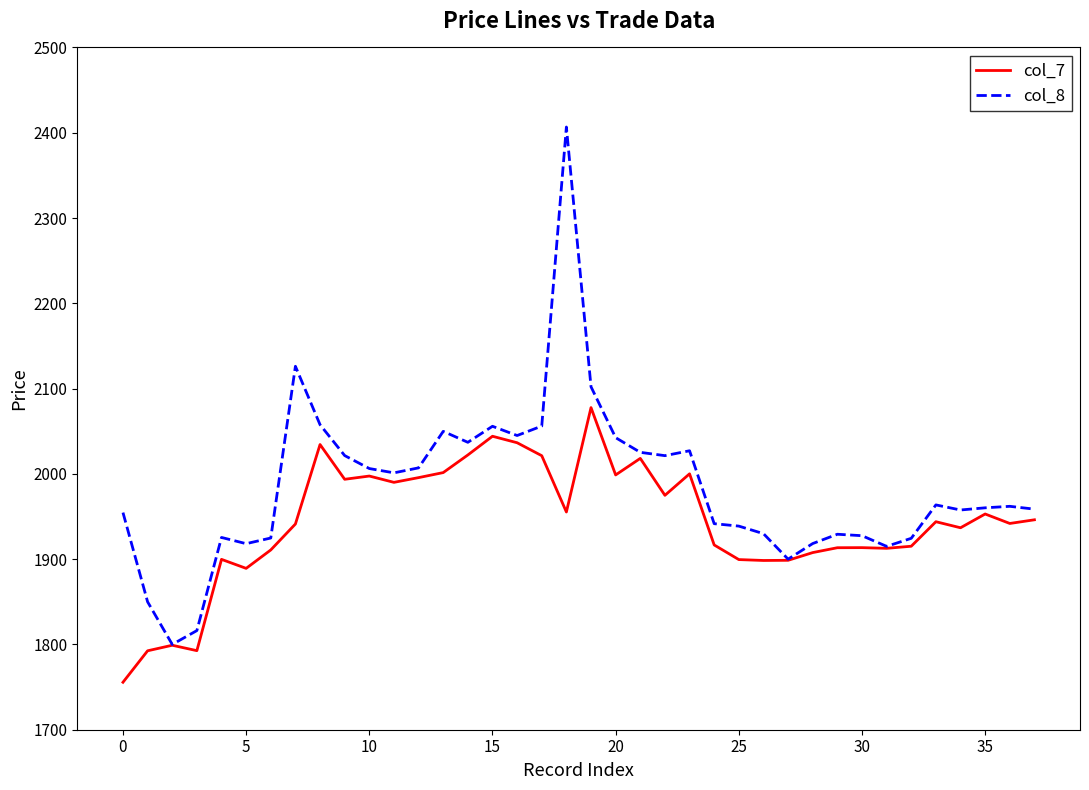

Which series has the largest range (max minus min)?

col_8